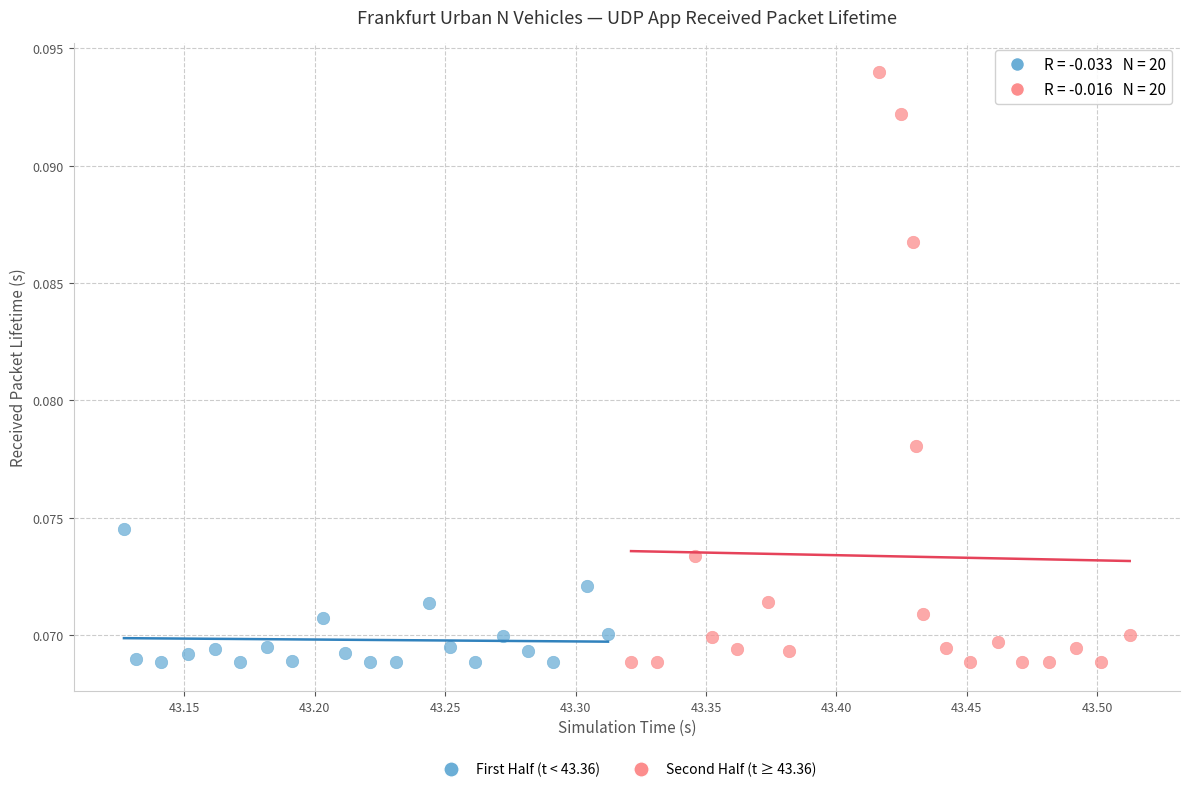

Which series has the widest spread of Y values?

Second Half (t ≥ 43.36)